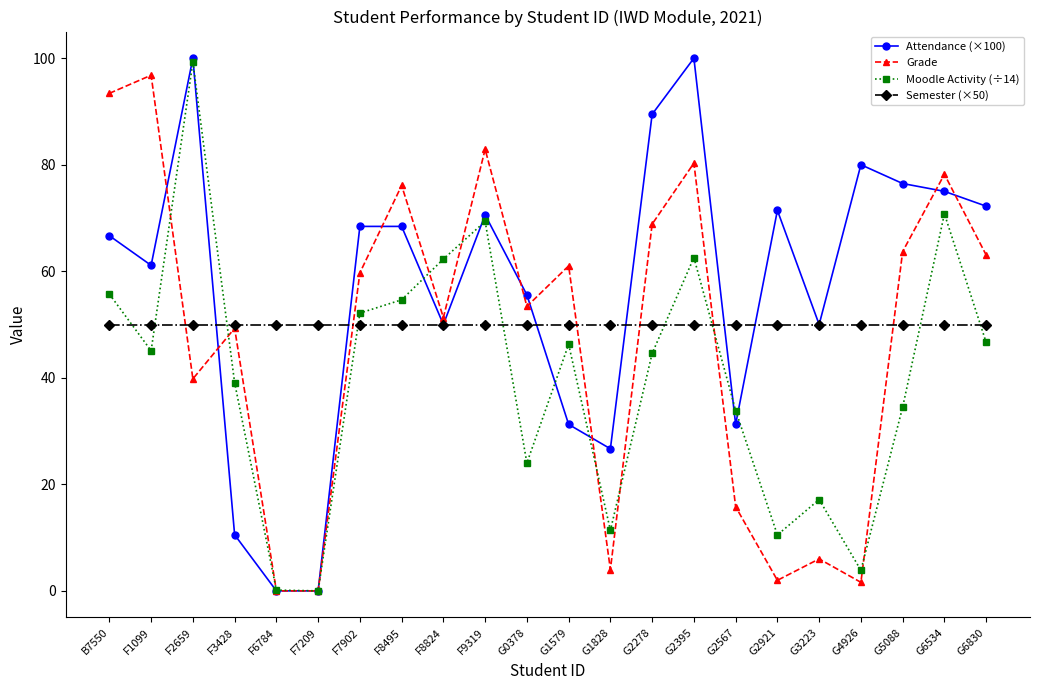

What is the value of the Semester (×50) point at the 18th from the left?

50.0